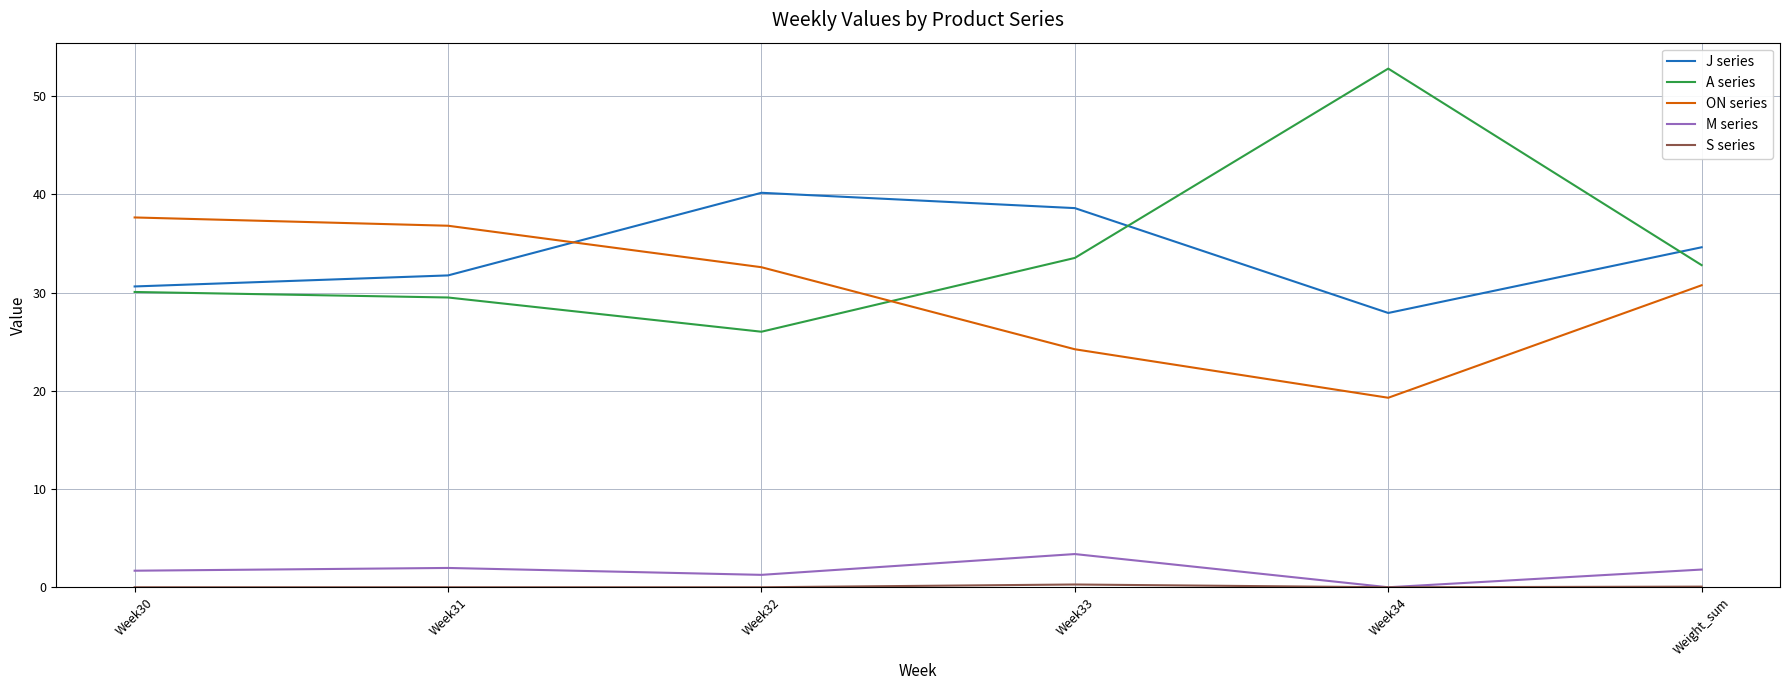

What is the difference between the maximum and second lowest values in the A series series?

23.3